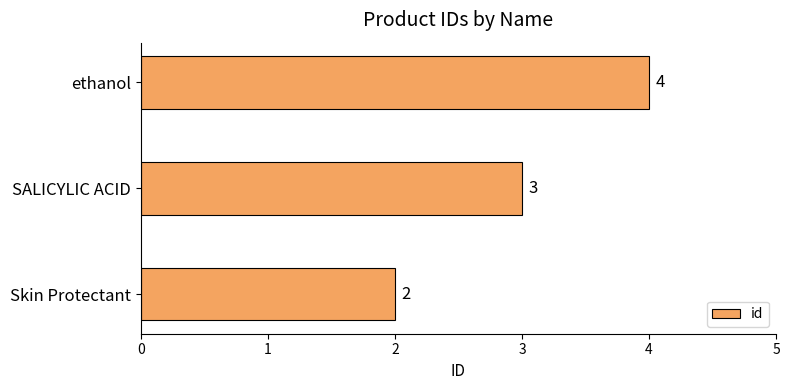

What is the difference between the maximum and minimum values?

2